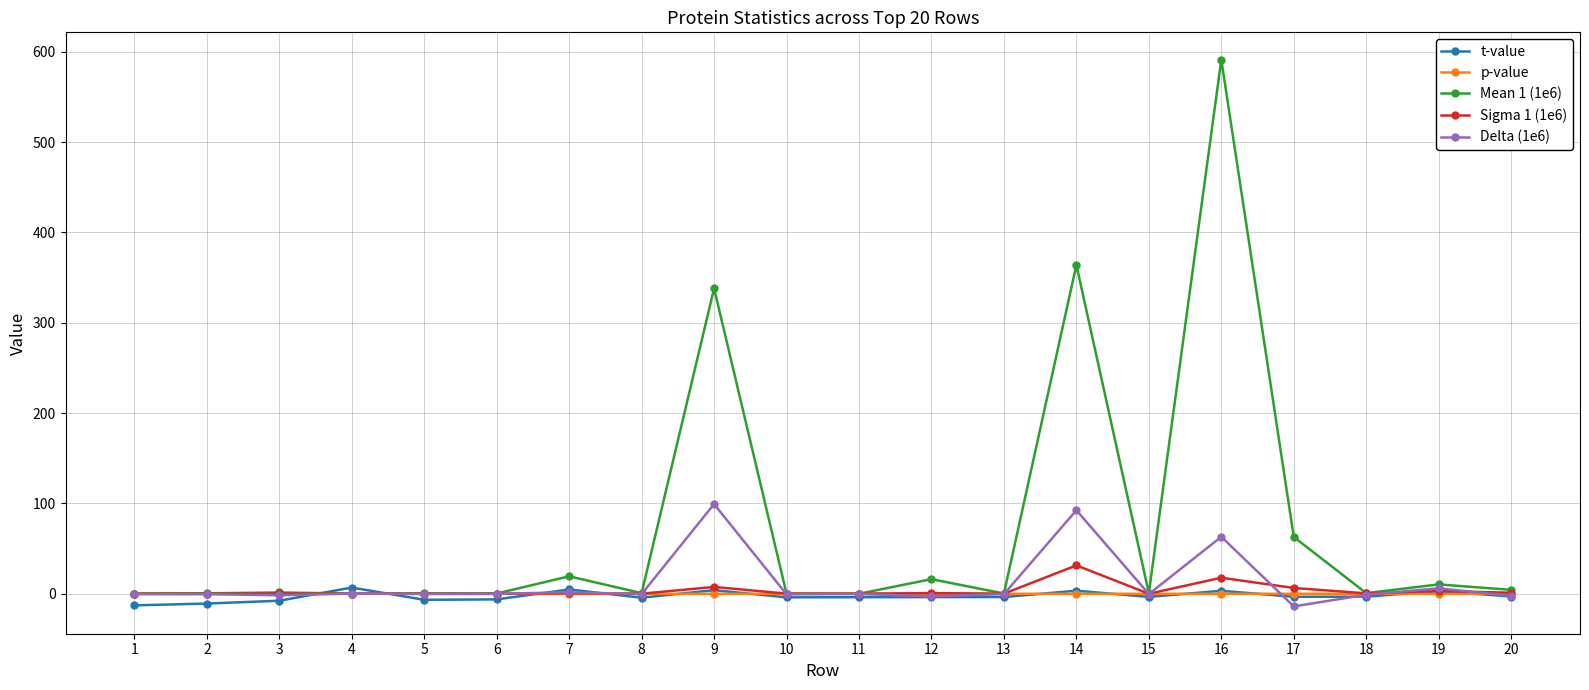

What is the highest value of the Mean 1 (1e6) series?

591.3